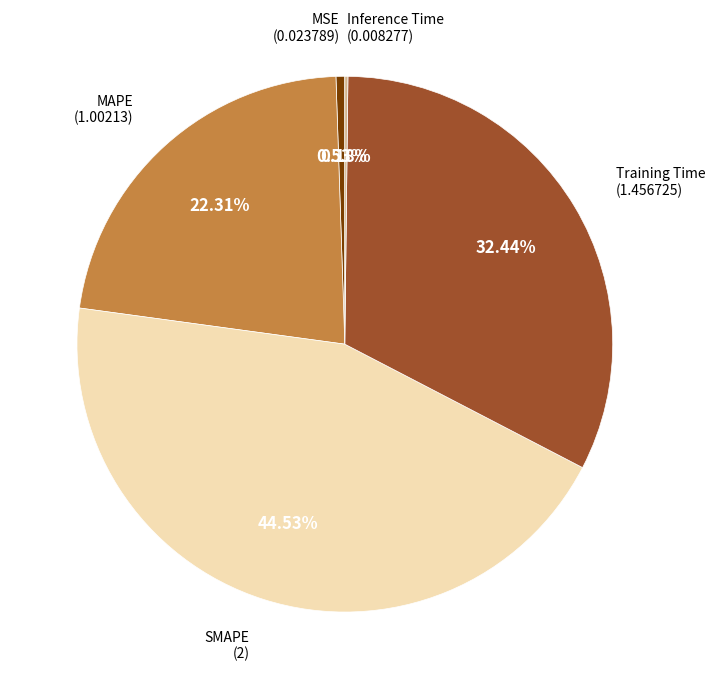

Does any single category account for the majority?

No